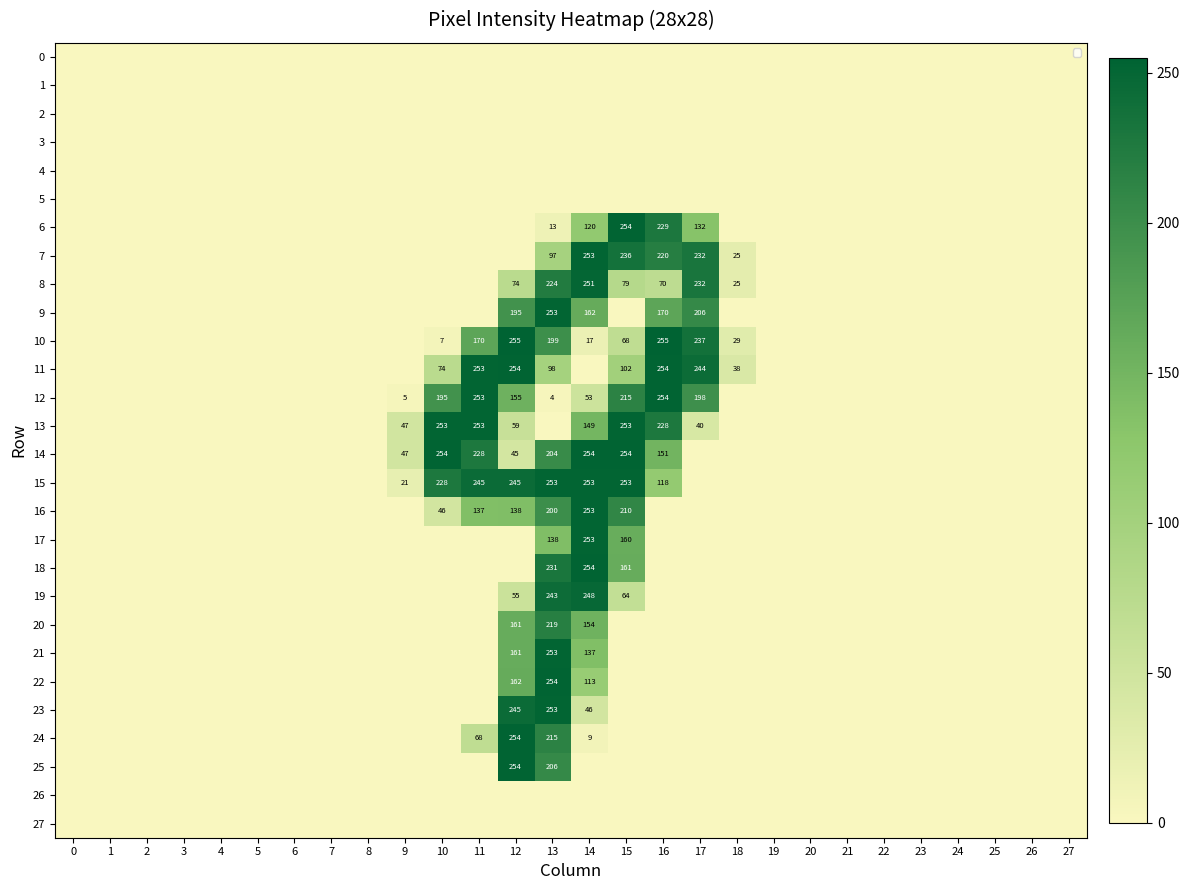

Is the value of 24 at 20 greater than the value of 1 at 4?

No